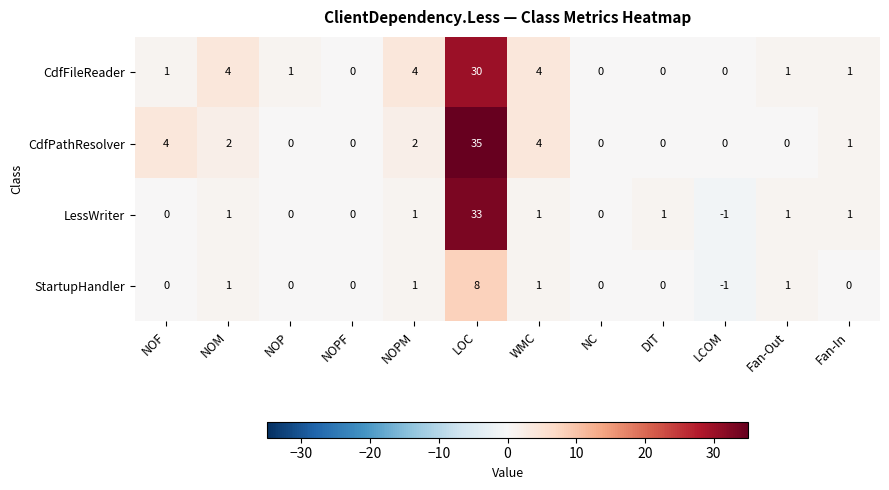

Which series has the widest spread of values?

CdfPathResolver